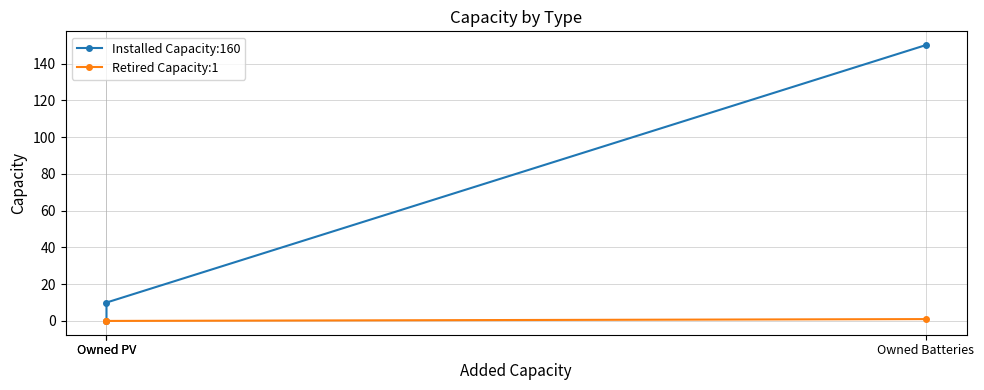

Is the value of Installed Capacity:160 at Owned PV greater than the value of Retired Capacity:1 at Owned PV?

No